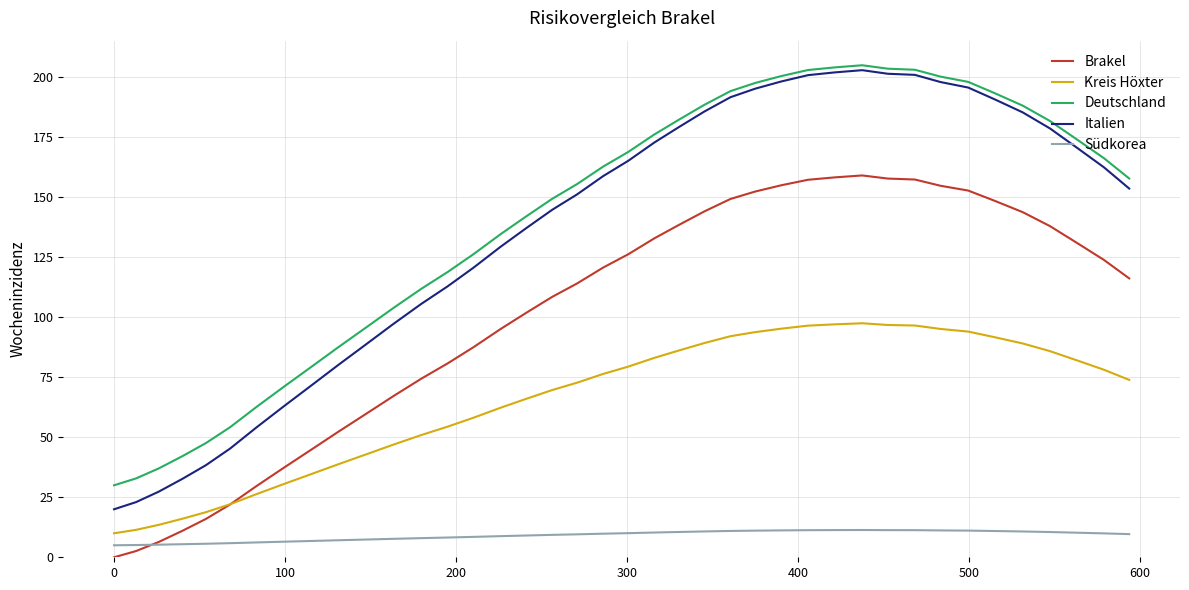

Count the number of categories in the chart.

40